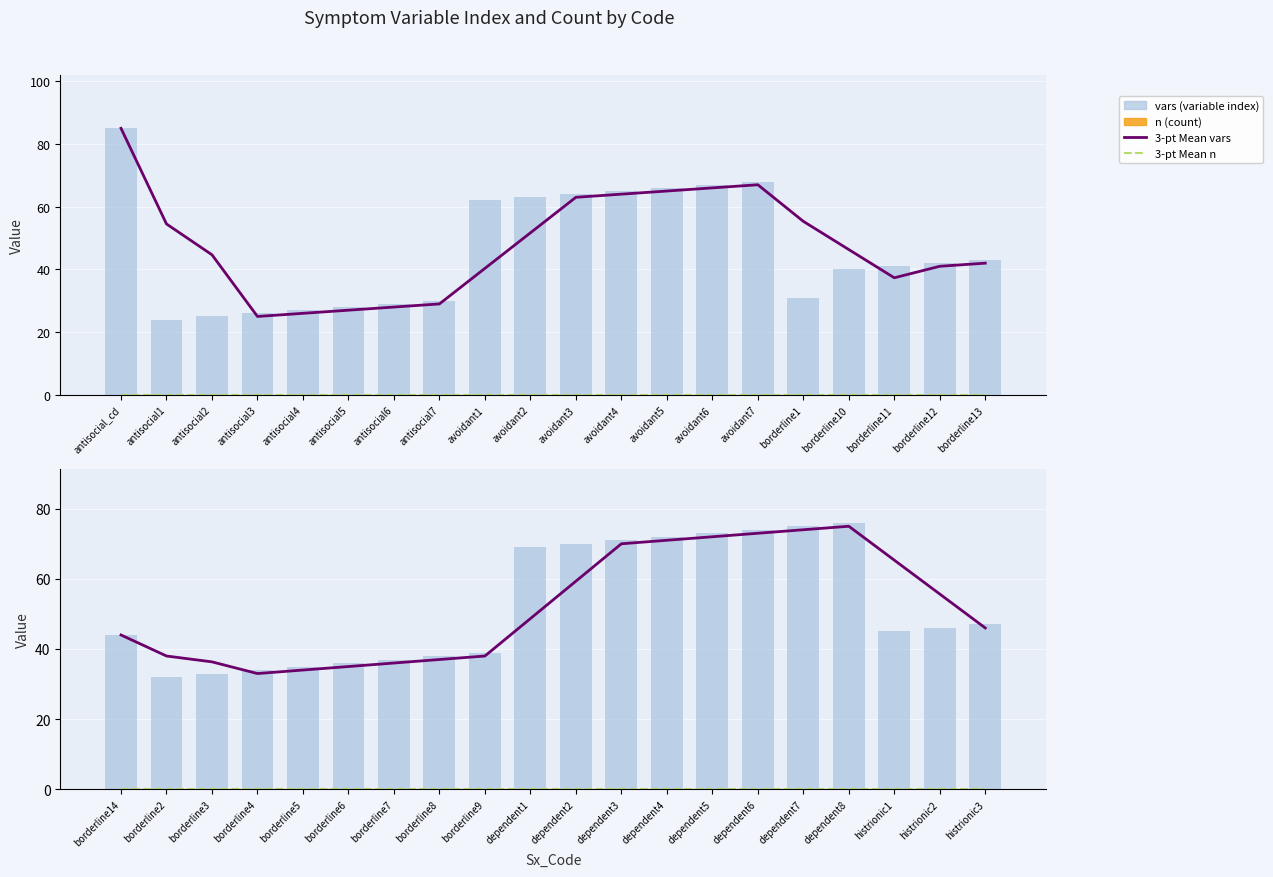

How many categories are shown in the chart?

20